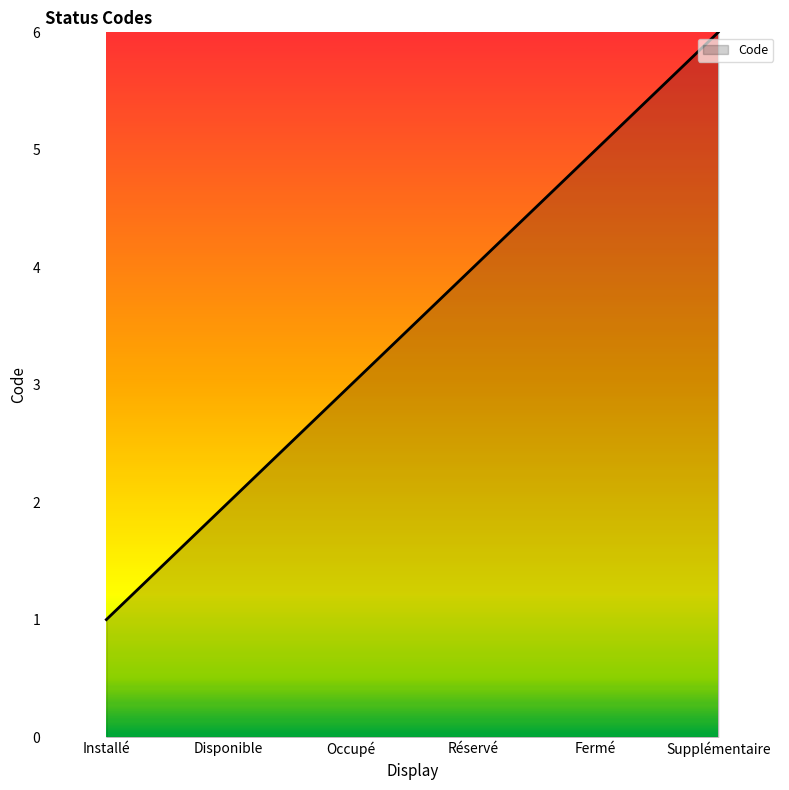

List the labels in order of value, largest first.

Supplémentaire, Fermé, Réservé, Occupé, Disponible, Installé